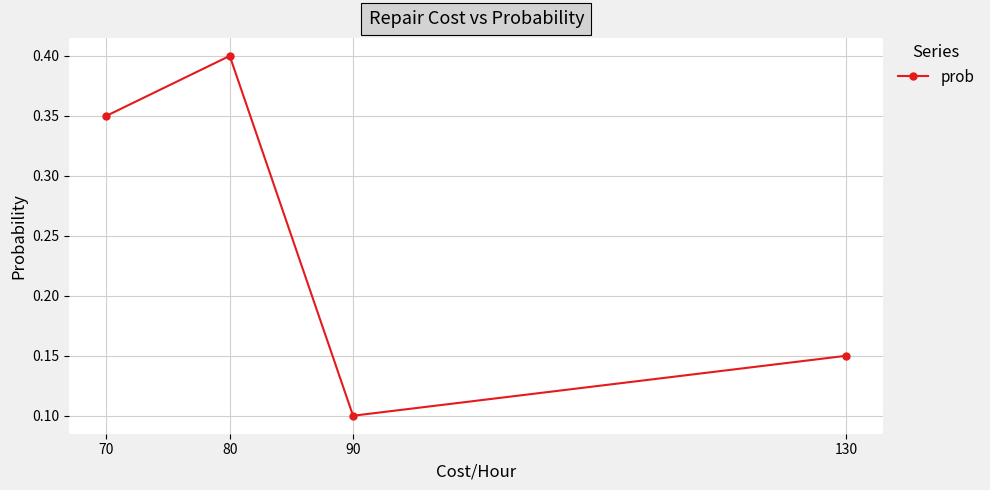

Count the values in the range 0 to 1.

4